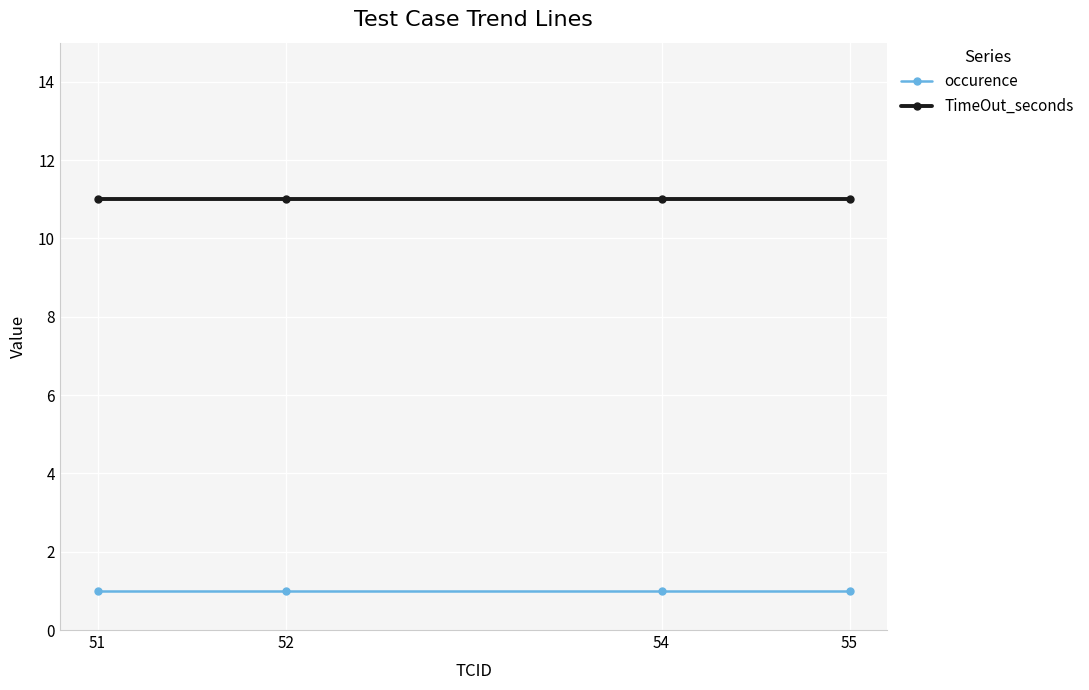

What is the spread (max minus min) of values at 55?

10